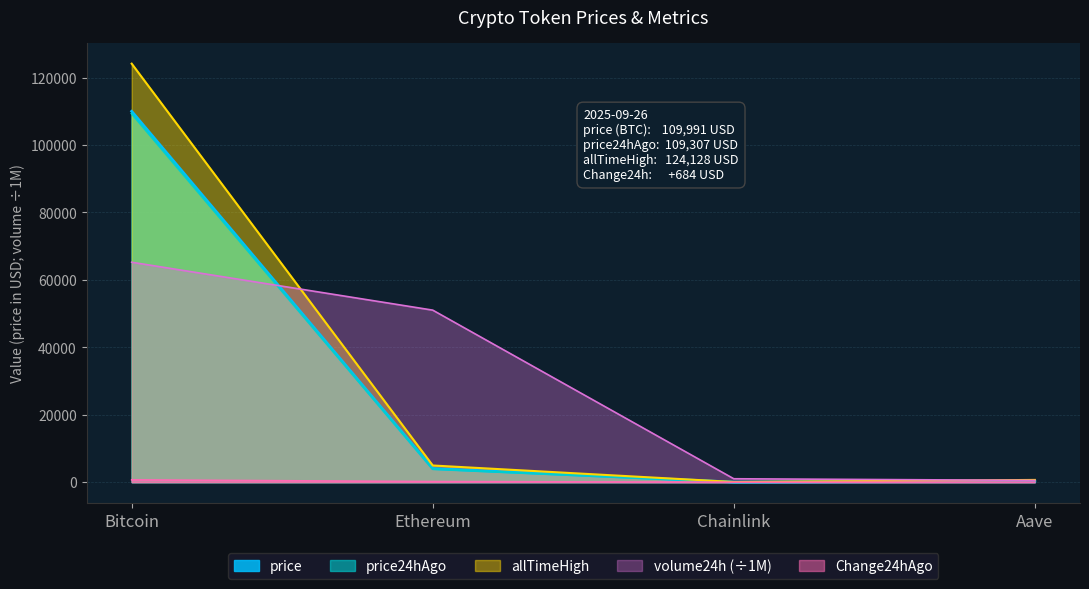

Which series has the largest total across all categories?

allTimeHigh